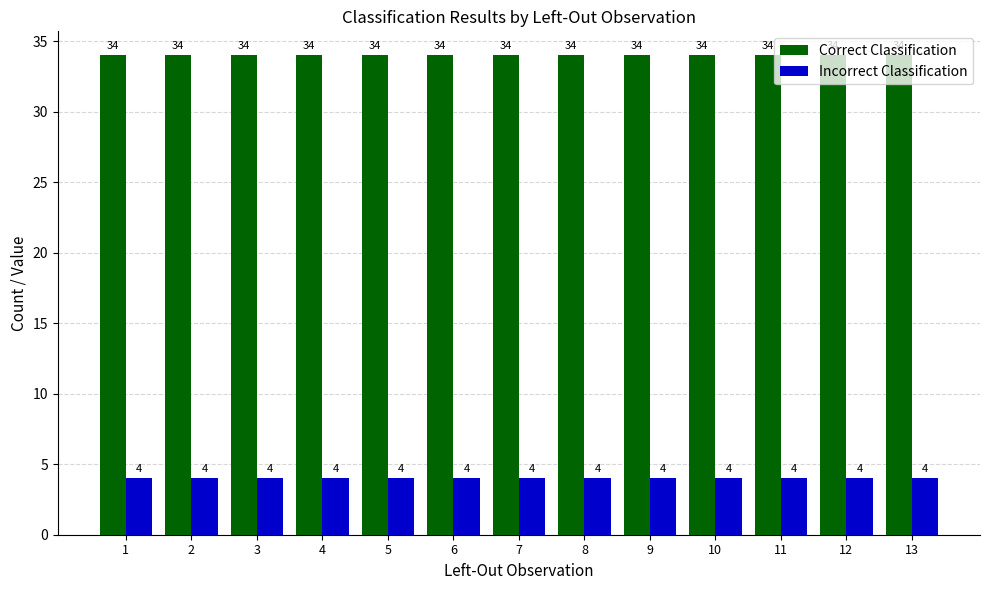

Reading left to right, what are all the values shown in this chart?

Correct Classification: 1=34	2=34	3=34	4=34	5=34	6=34	7=34	8=34	9=34	10=34	11=34	12=34	13=34
Incorrect Classification: 1=4	2=4	3=4	4=4	5=4	6=4	7=4	8=4	9=4	10=4	11=4	12=4	13=4